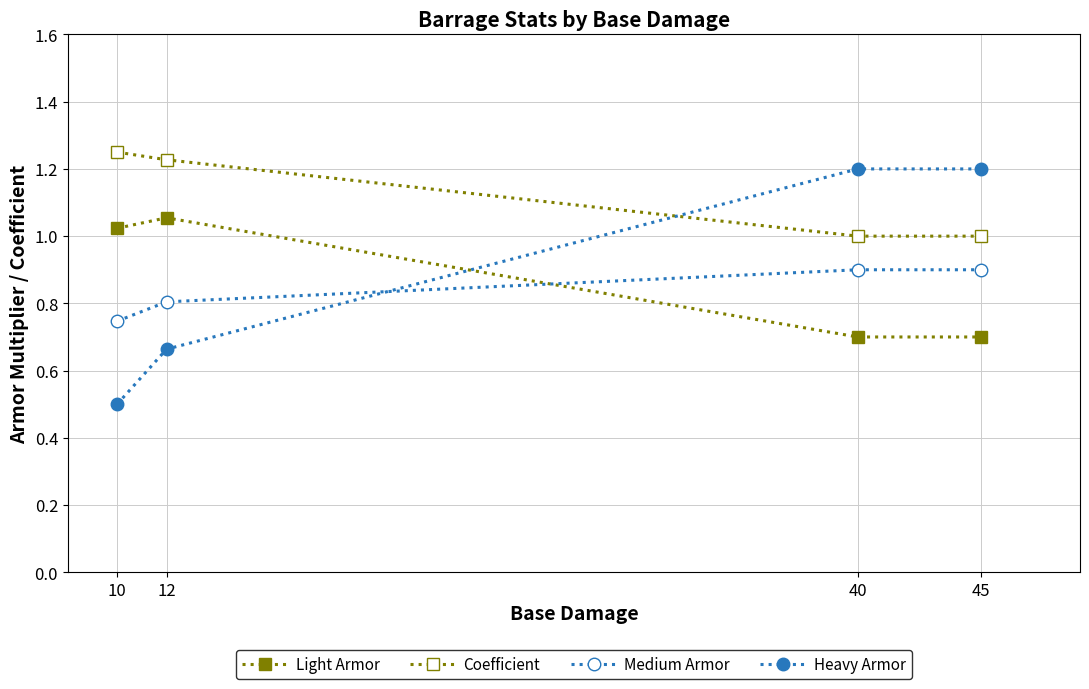

How many lines are shown in the chart?

4